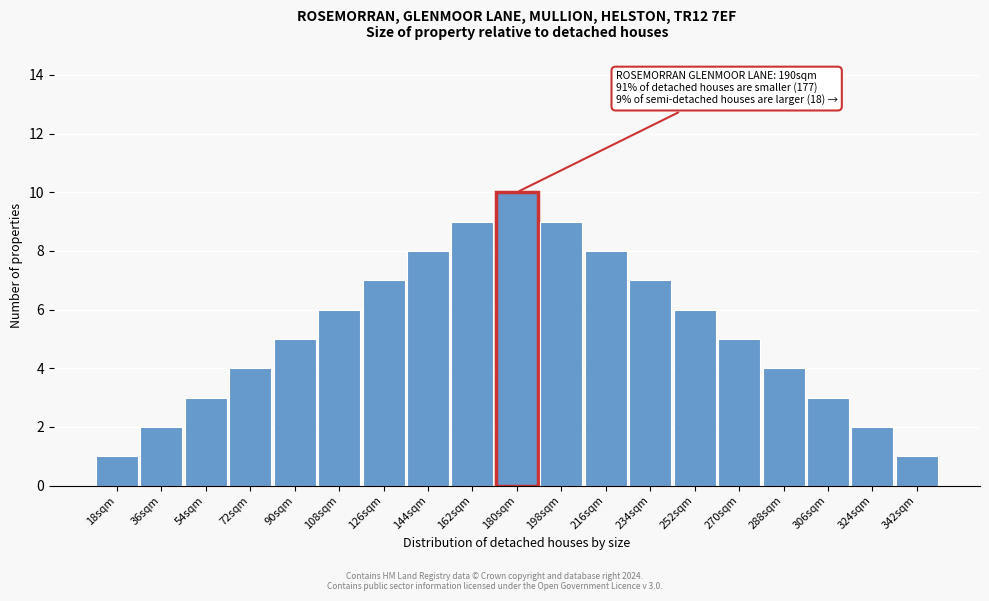

Reading left to right, extract all data points from this chart.

18sqm=1	36sqm=2	54sqm=3	72sqm=4	90sqm=5	108sqm=6	126sqm=7	144sqm=8	162sqm=9	180sqm=10	198sqm=9	216sqm=8	234sqm=7	252sqm=6	270sqm=5	288sqm=4	306sqm=3	324sqm=2	342sqm=1